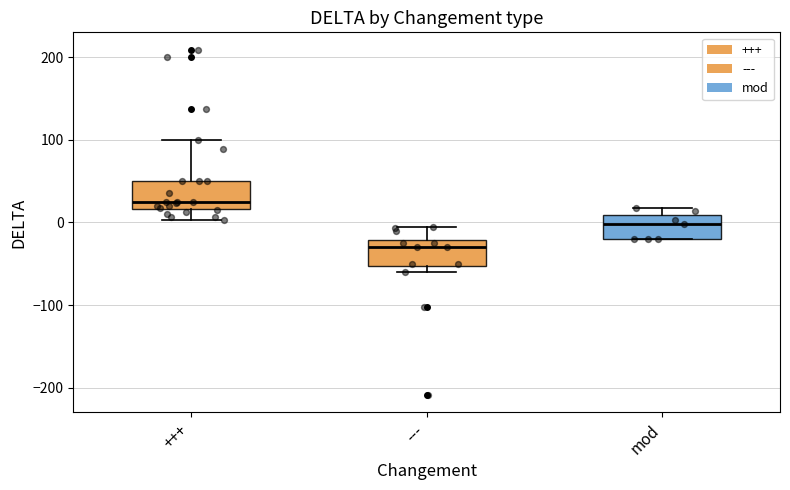

Reading left to right, read every box against the y-axis: the position of its median line, the range the box covers, and the ends of its whiskers. The values are not printed on the chart, so give them approximately, as read against the axis.

+++: median 30, box 20 to 50, whiskers 0 to 100
---: median -30, box -50 to -20, whiskers -60 to -10
mod: median 0, box -20 to 10, whiskers -20 to 20